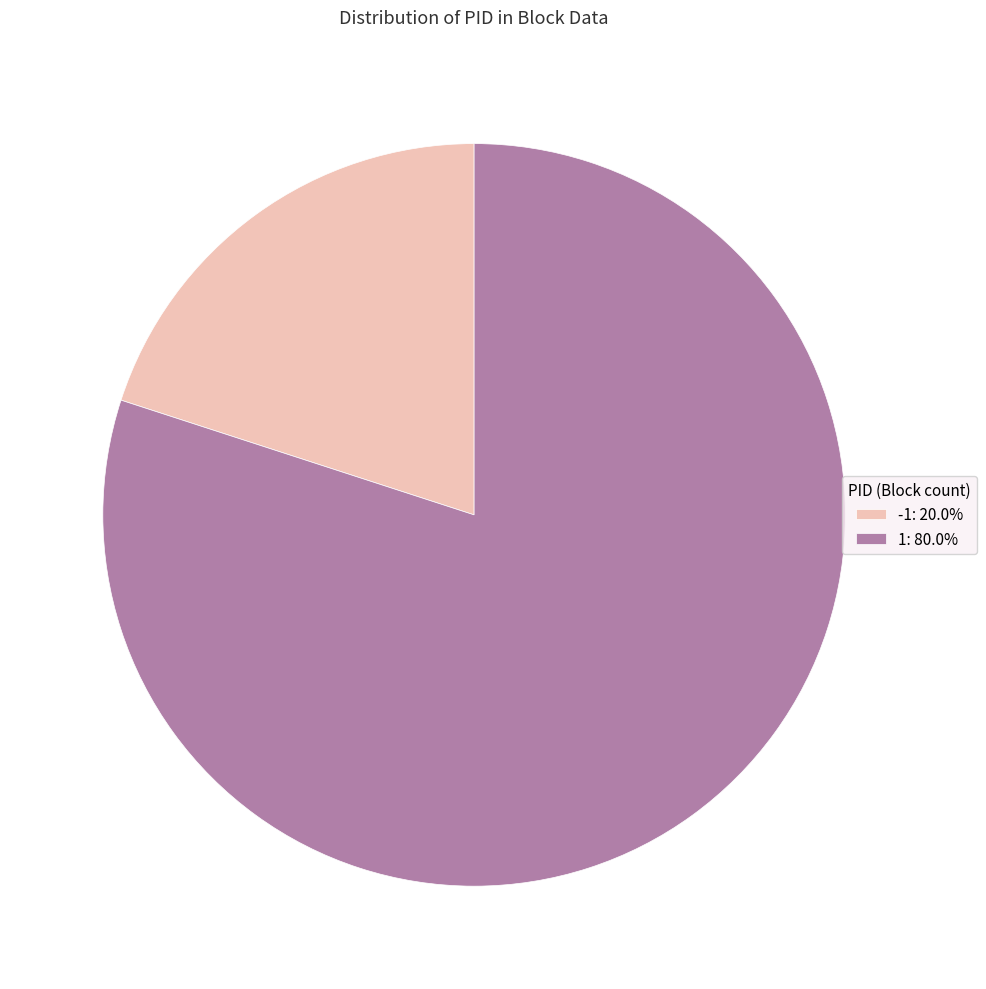

Which slice is the smallest?

-1